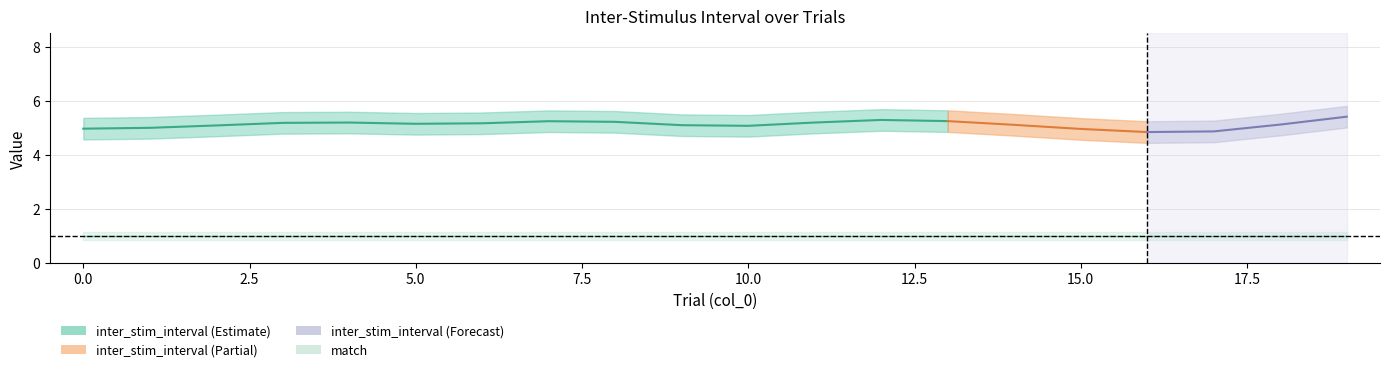

Read the match value at 2.

1.0